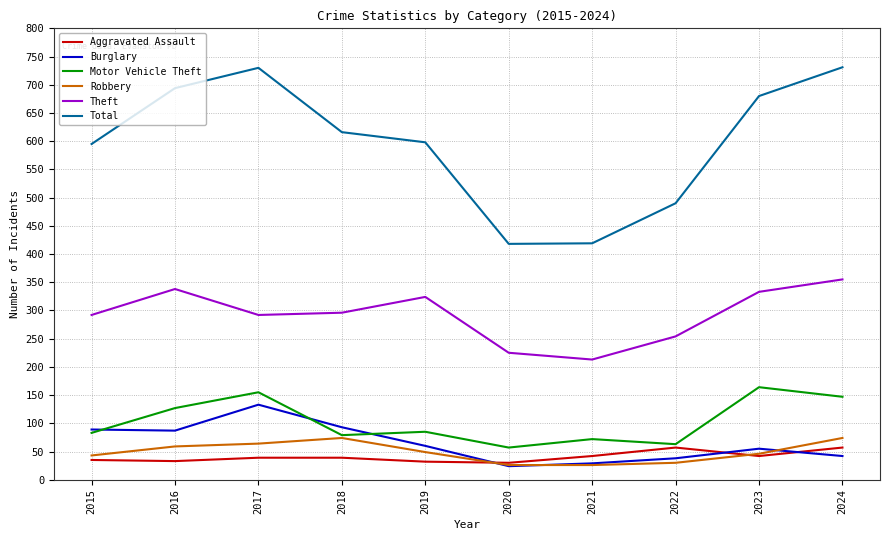

Is it true that Burglary equals 38 at 2018?

False